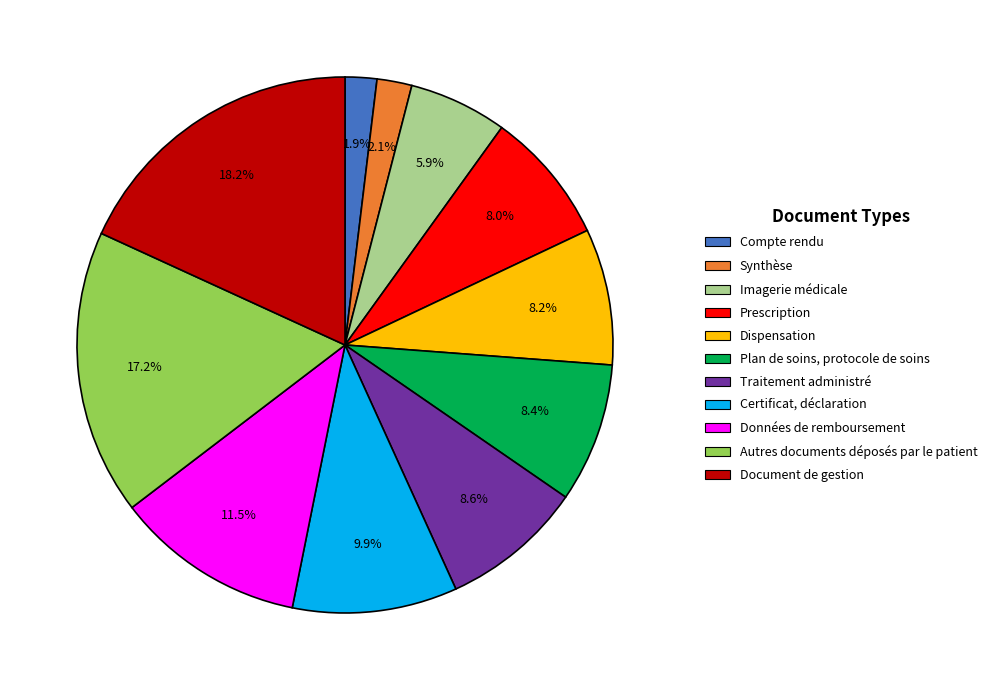

Which slice is the largest?

Document de gestion